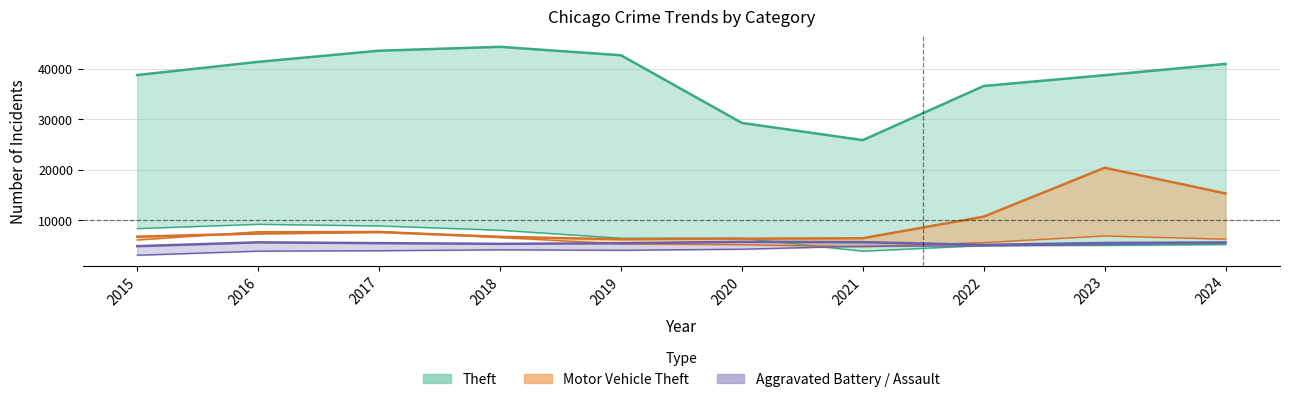

What is the value of the Aggravated Battery point at the 6th from the left?

5777